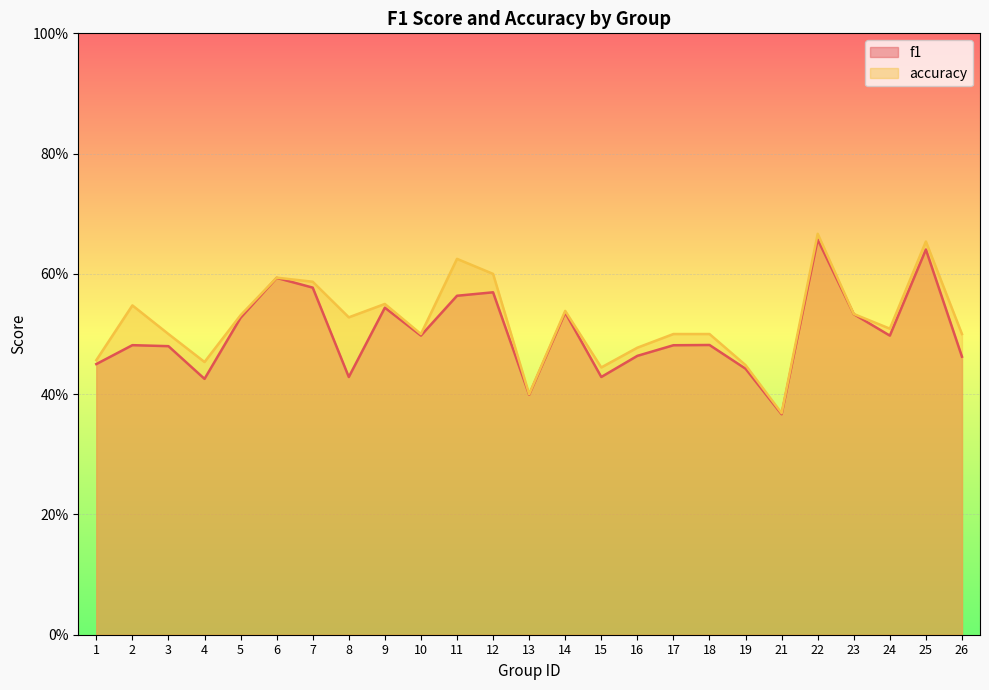

Reading left to right, extract all data points from this chart.

f1: 0.5	0.5	0.5	0.4	0.5	0.6	0.6	0.4	0.5	0.5	0.6	0.6	0.4	0.5	0.4	0.5	0.5	0.5	0.4	0.4	0.7	0.5	0.5	0.6	0.5
accuracy: 0.5	0.5	0.5	0.5	0.5	0.6	0.6	0.5	0.6	0.5	0.6	0.6	0.4	0.5	0.4	0.5	0.5	0.5	0.4	0.4	0.7	0.5	0.5	0.7	0.5